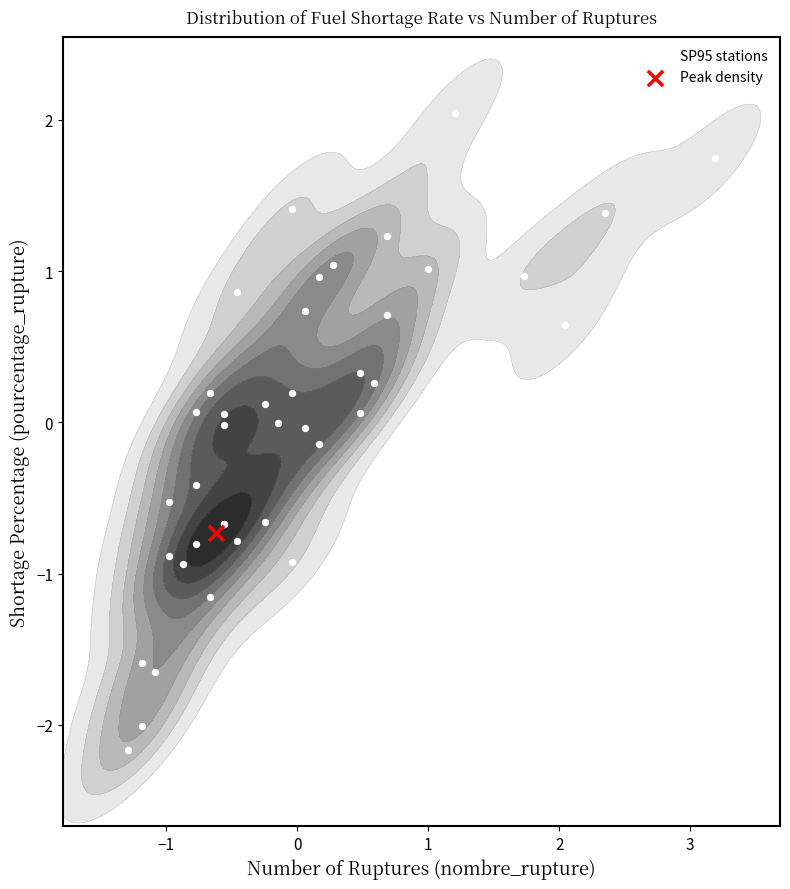

How many values exceed 0?

21